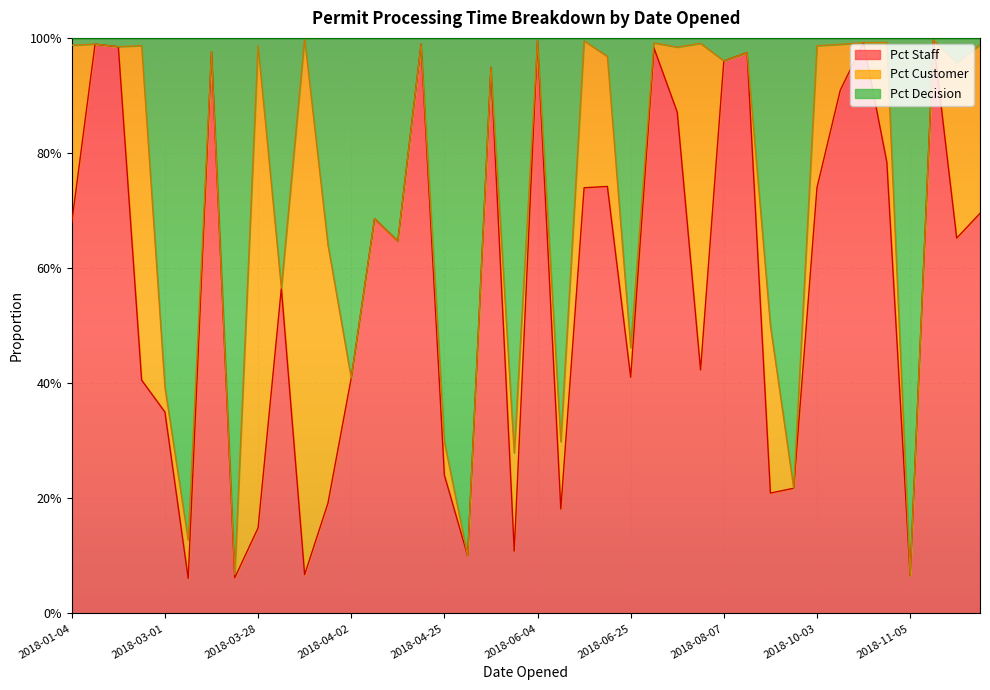

What are all the series names shown in the legend?

Pct Staff, Pct Customer, Pct Decision